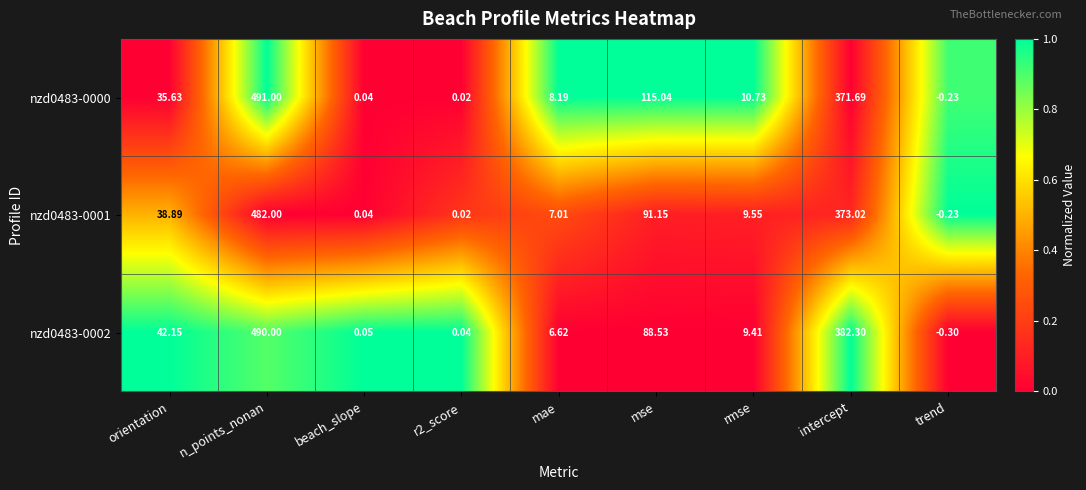

At which label does nzd0483-0002 reach its minimum?

trend